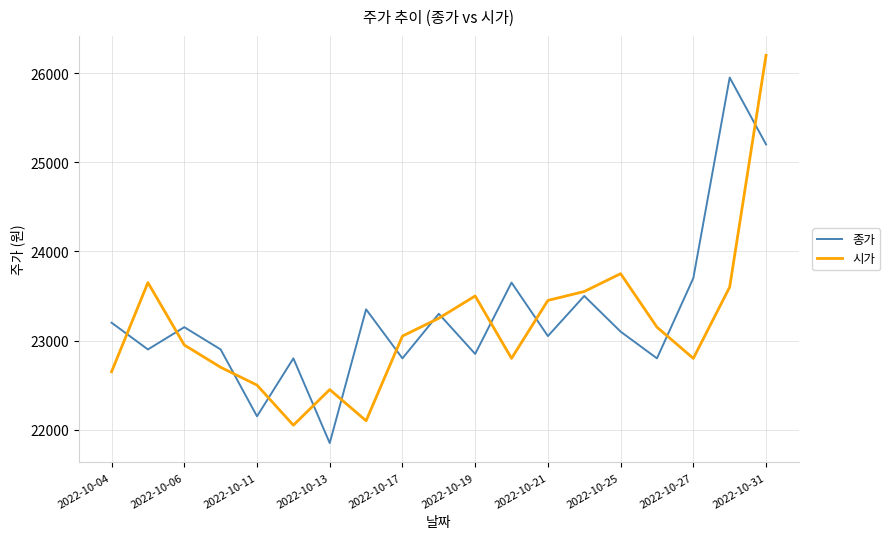

After their last crossing, which series has the higher values: 시가 or 종가?

시가